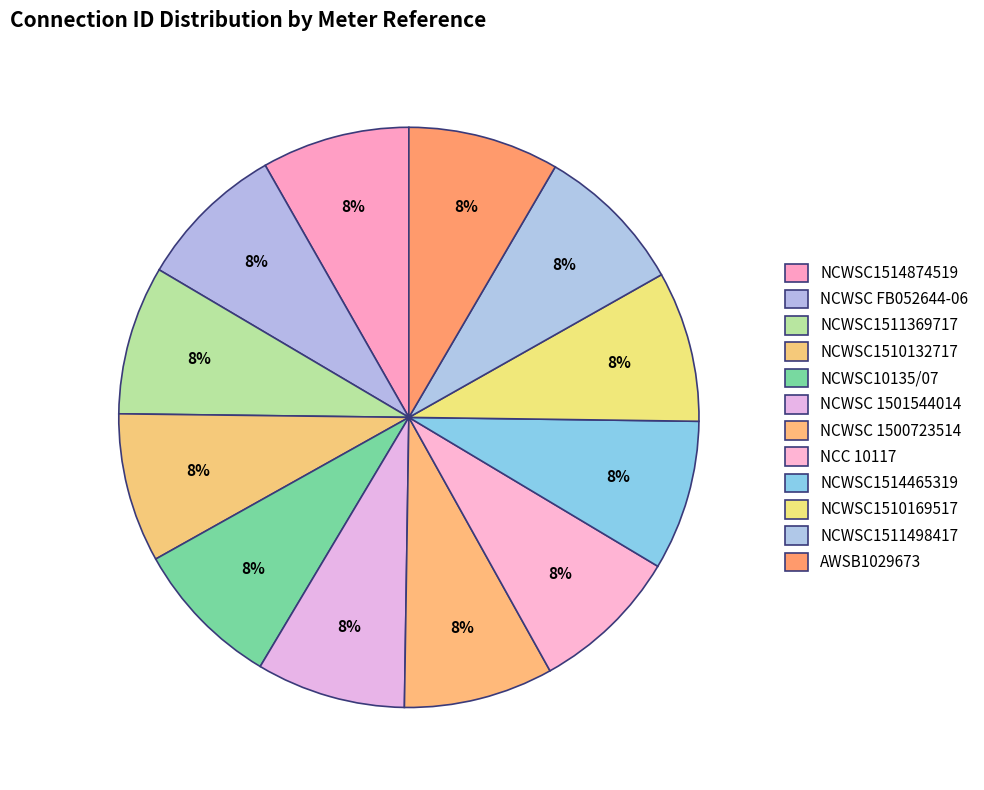

Does NCWSC 1501544014 represent more than half of the total?

No